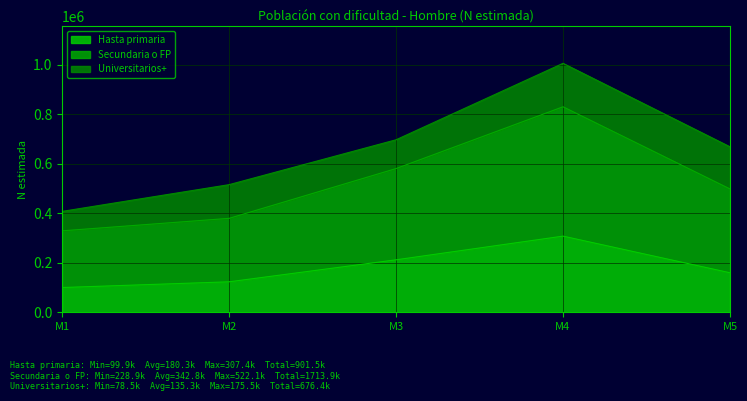

Between M3 and M4, which is larger?

M4